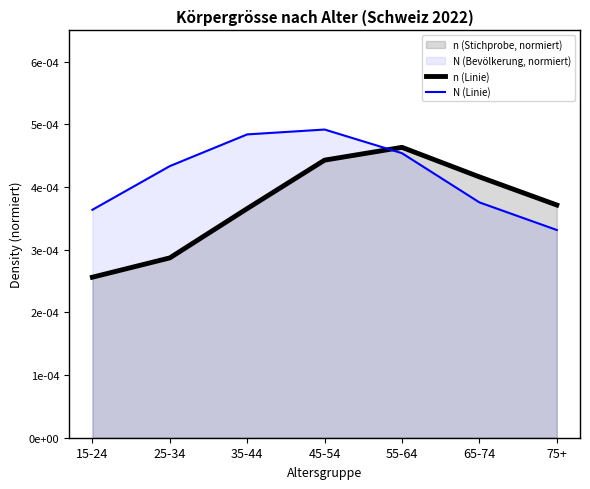

At which label does N (Linie) reach its peak?

45-54